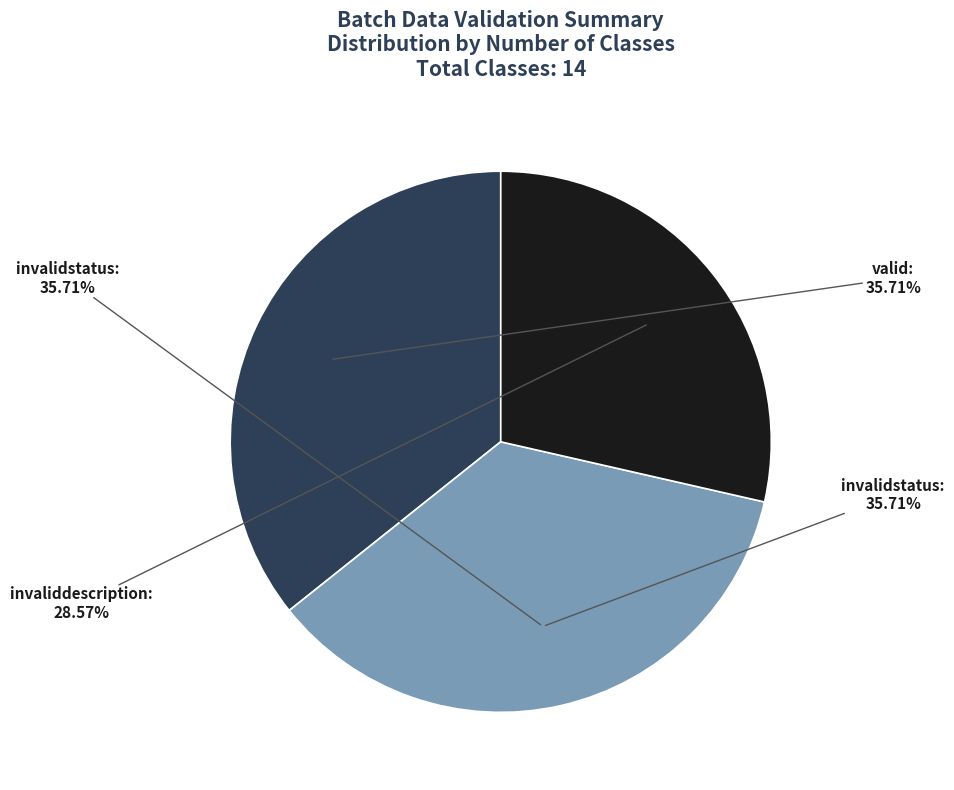

Combined, do invaliddescription and invalidstatus account for over 50%?

Yes